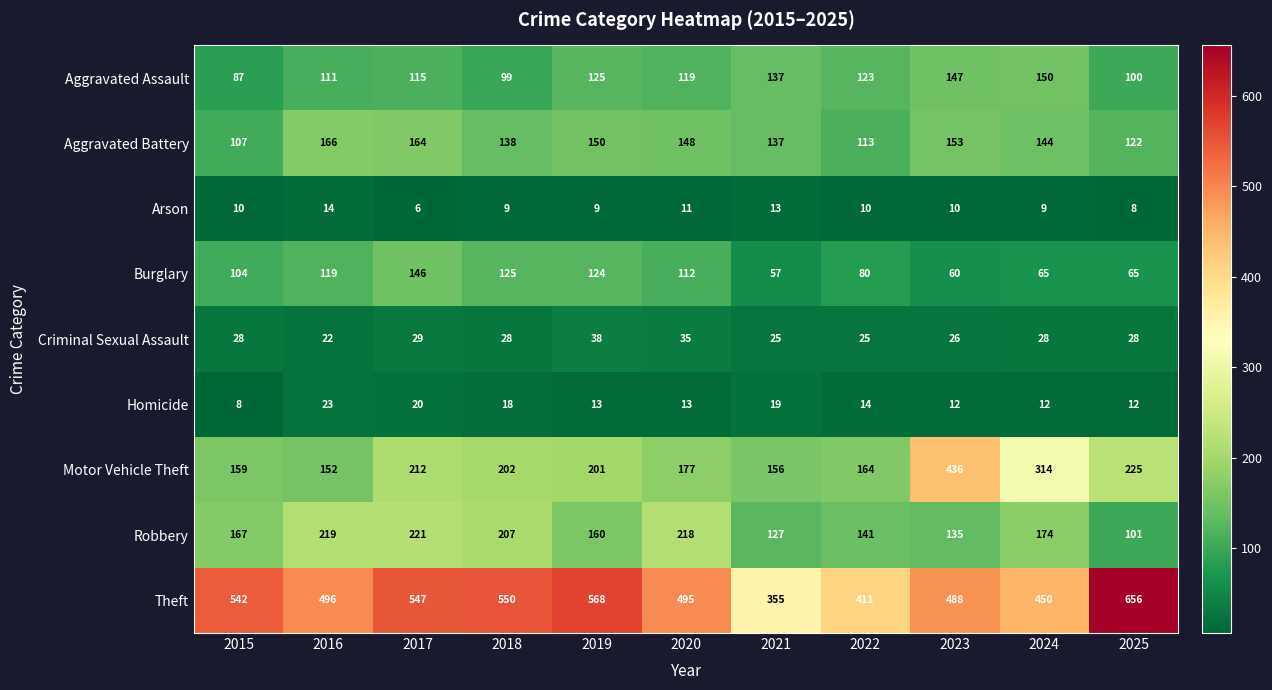

True or false: Burglary has a value of 177 at 2020.

False